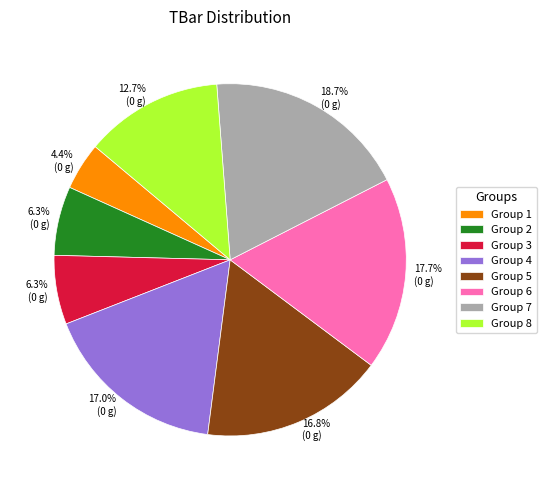

Approximately how many times larger is the value at Group 1 compared to Group 8?

0.3